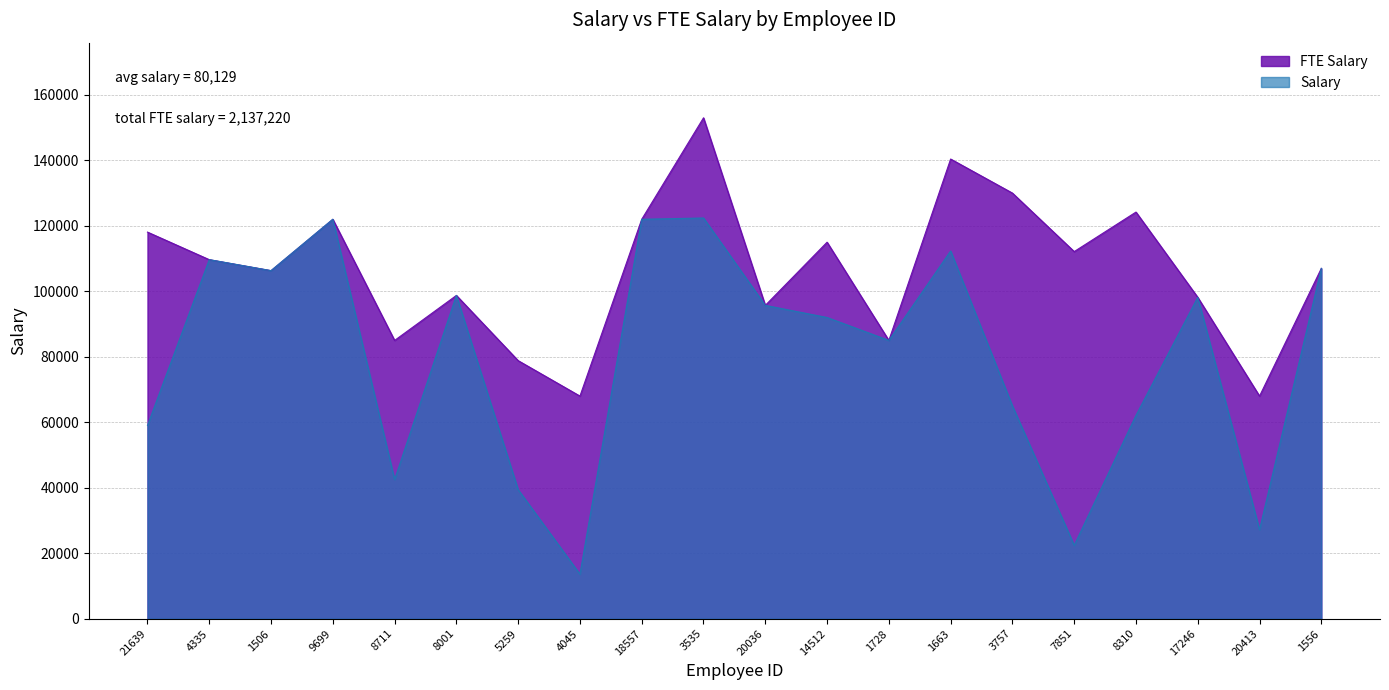

Which has a higher value, 21639 or 1663?

1663